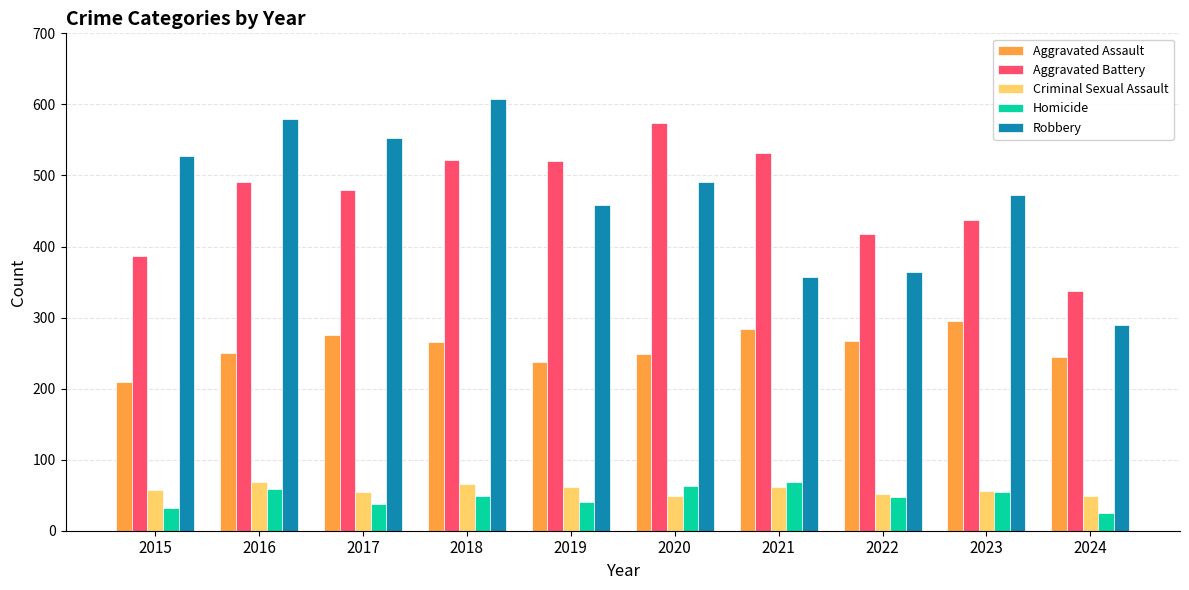

Does the chart contain any negative values?

No